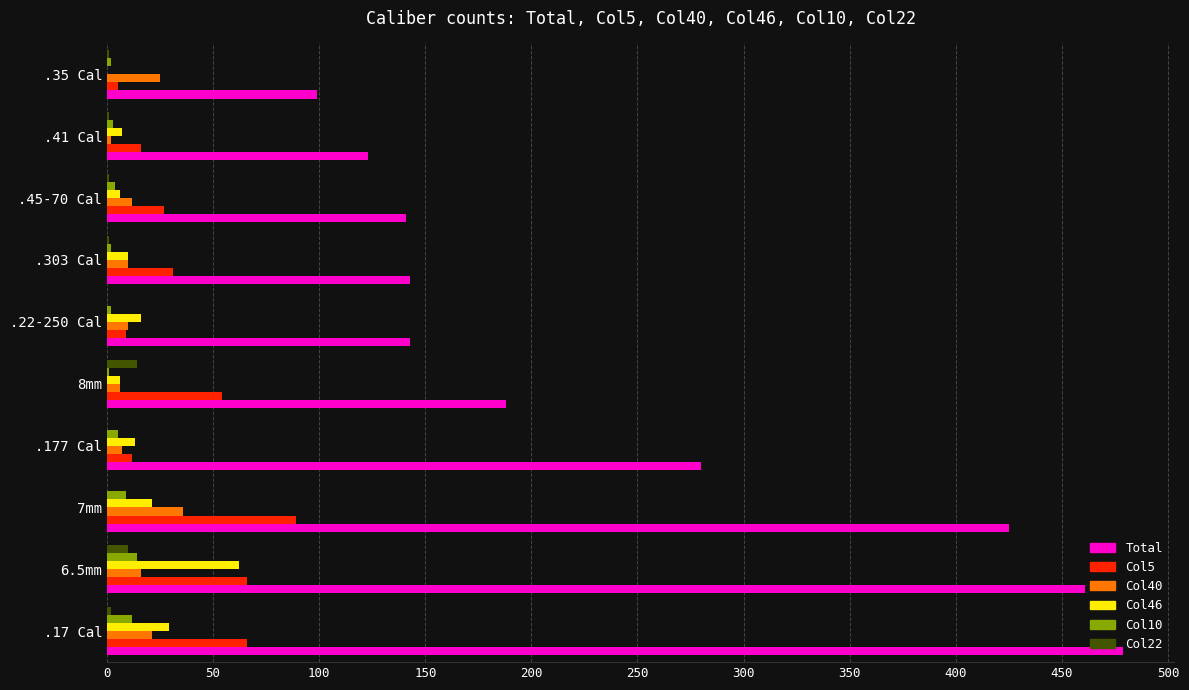

Between .177 Cal and .35 Cal, which series saw the biggest shift?

Total